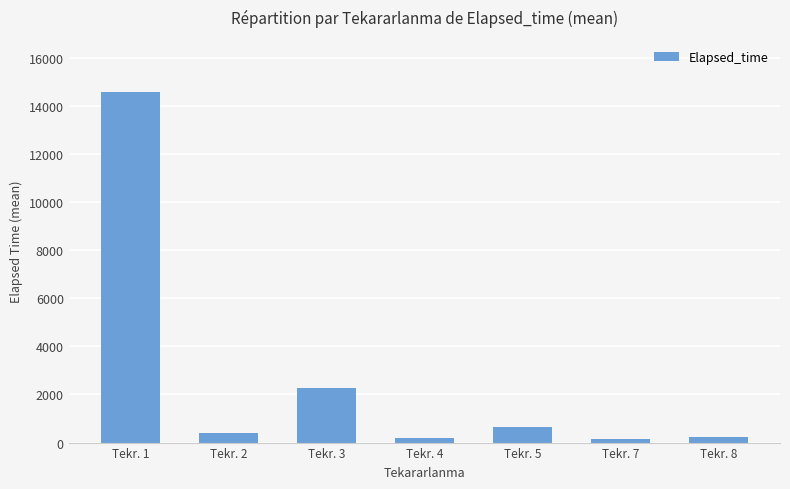

At which label is the value closest to 7359?

Tekr. 3